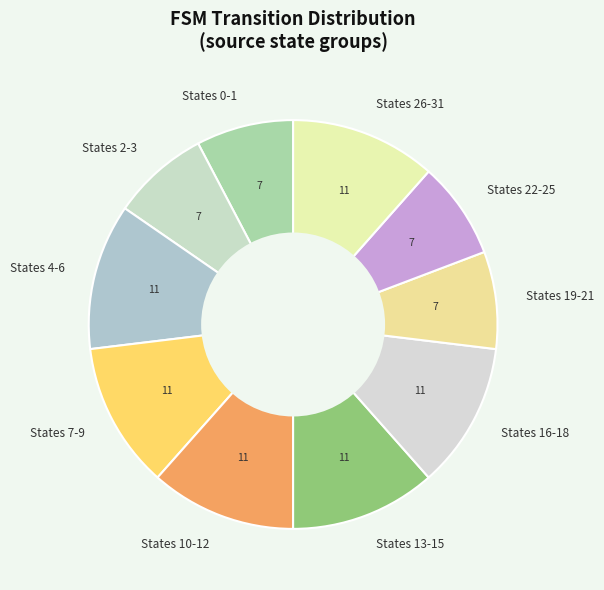

Is there a majority slice in this chart?

No